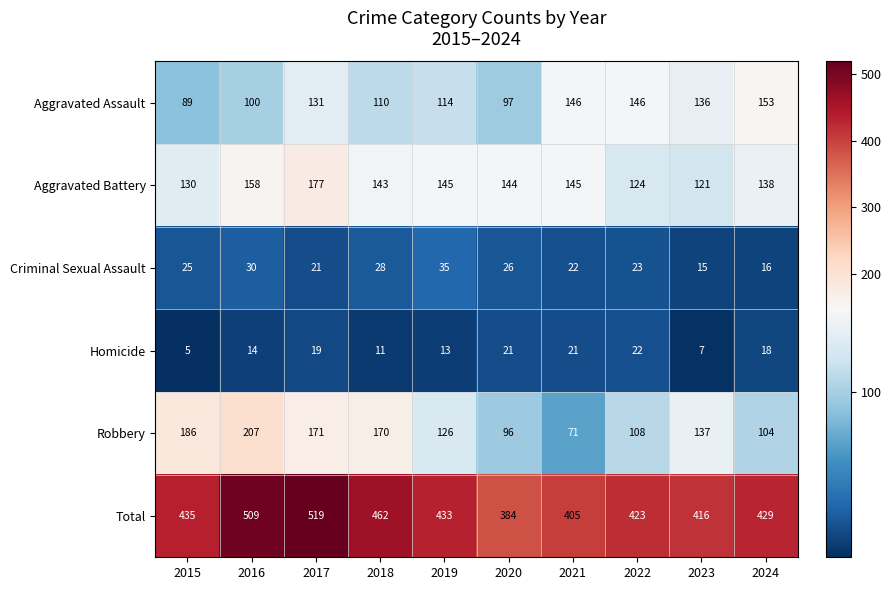

Rank the series at 2018 from highest to lowest value.

Total, Robbery, Aggravated Battery, Aggravated Assault, Criminal Sexual Assault, Homicide